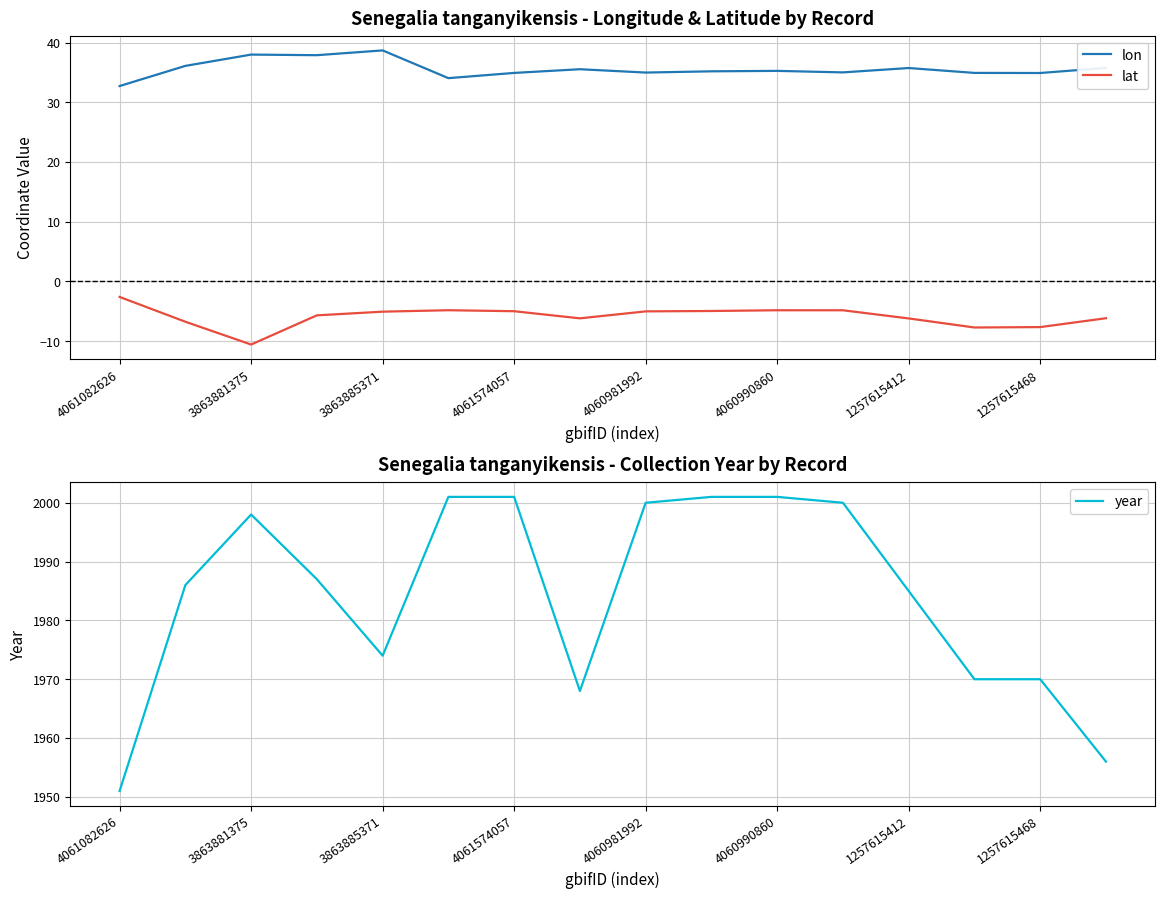

What is the lowest value of the year series?

1951